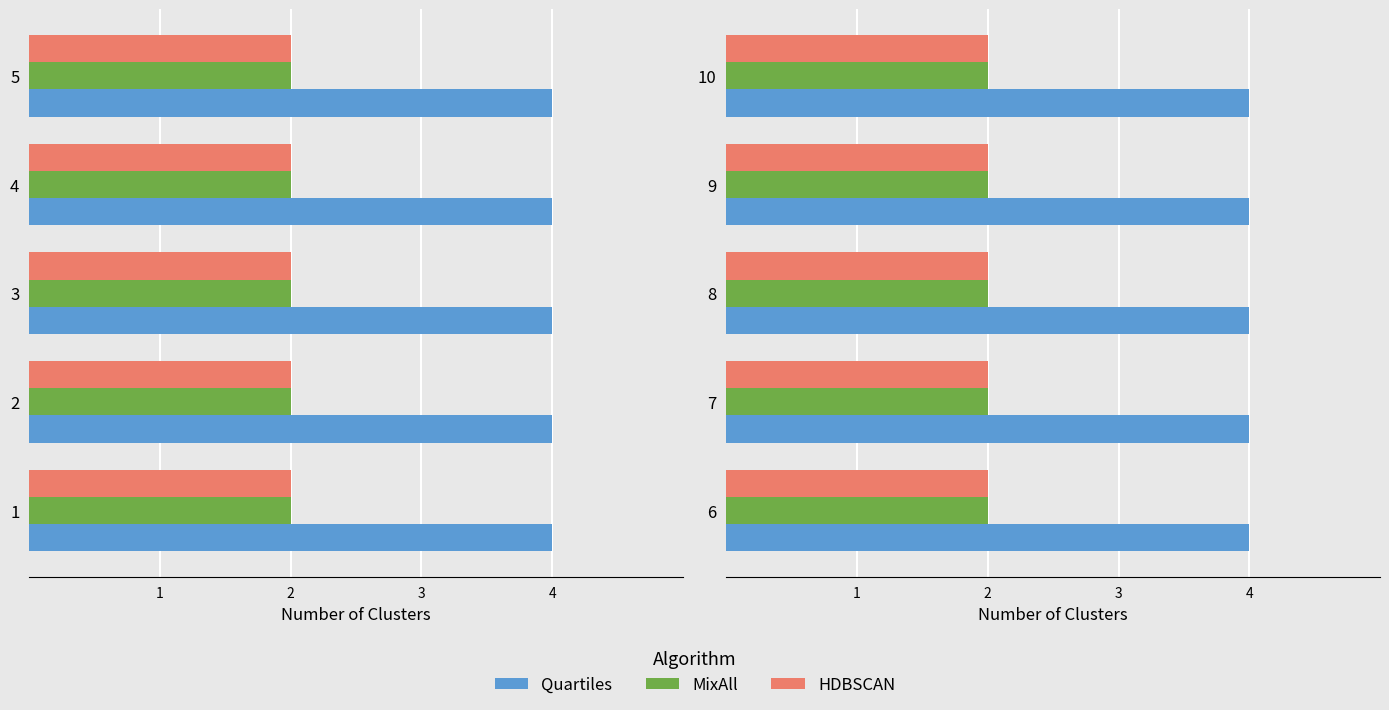

At which label does Quartiles reach its minimum?

1